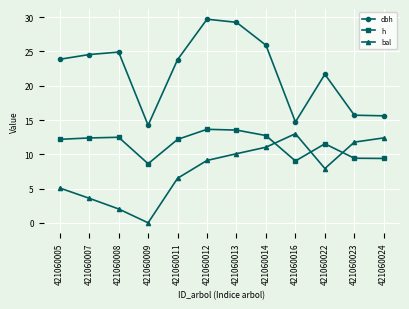

The bal series shows -6.9 at 421060009. True or false?

False